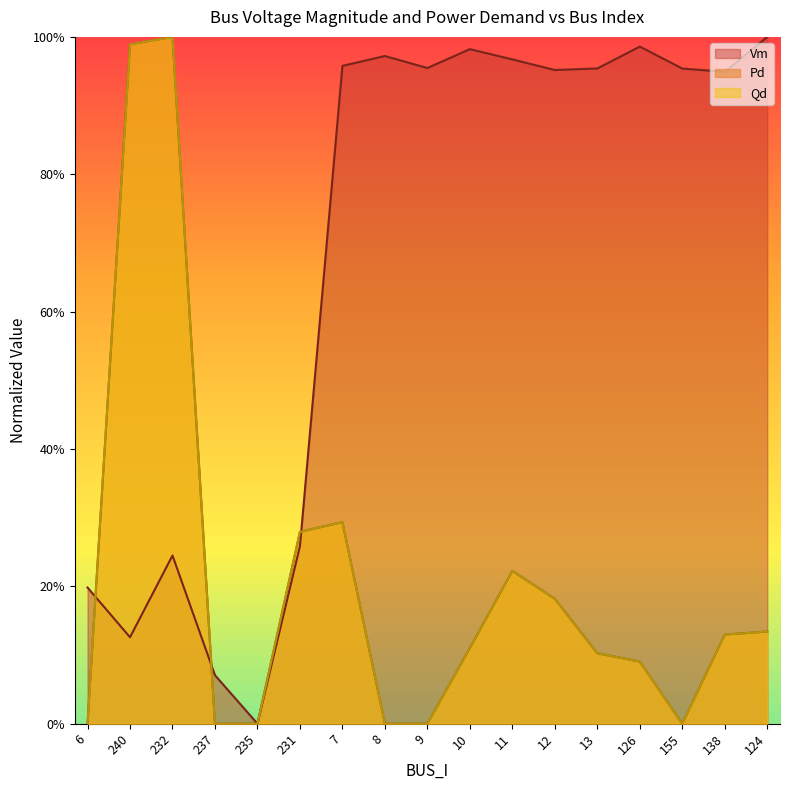

Reading left to right, transcribe all the data shown in this chart.

Vm: 6=0.2	240=0.1	232=0.2	237=0.1	235=0.0	231=0.3	7=1.0	8=1.0	9=1.0	10=1.0	11=1.0	12=1.0	13=1.0	126=1.0	155=1.0	138=0.9	124=1.0
Pd: 6=0.0	240=1.0	232=1.0	237=0.0	235=0.0	231=0.3	7=0.3	8=0.0	9=0.0	10=0.1	11=0.2	12=0.2	13=0.1	126=0.1	155=0.0	138=0.1	124=0.1
Qd: 6=0.0	240=1.0	232=1.0	237=0.0	235=0.0	231=0.3	7=0.3	8=0.0	9=0.0	10=0.1	11=0.2	12=0.2	13=0.1	126=0.1	155=0.0	138=0.1	124=0.1